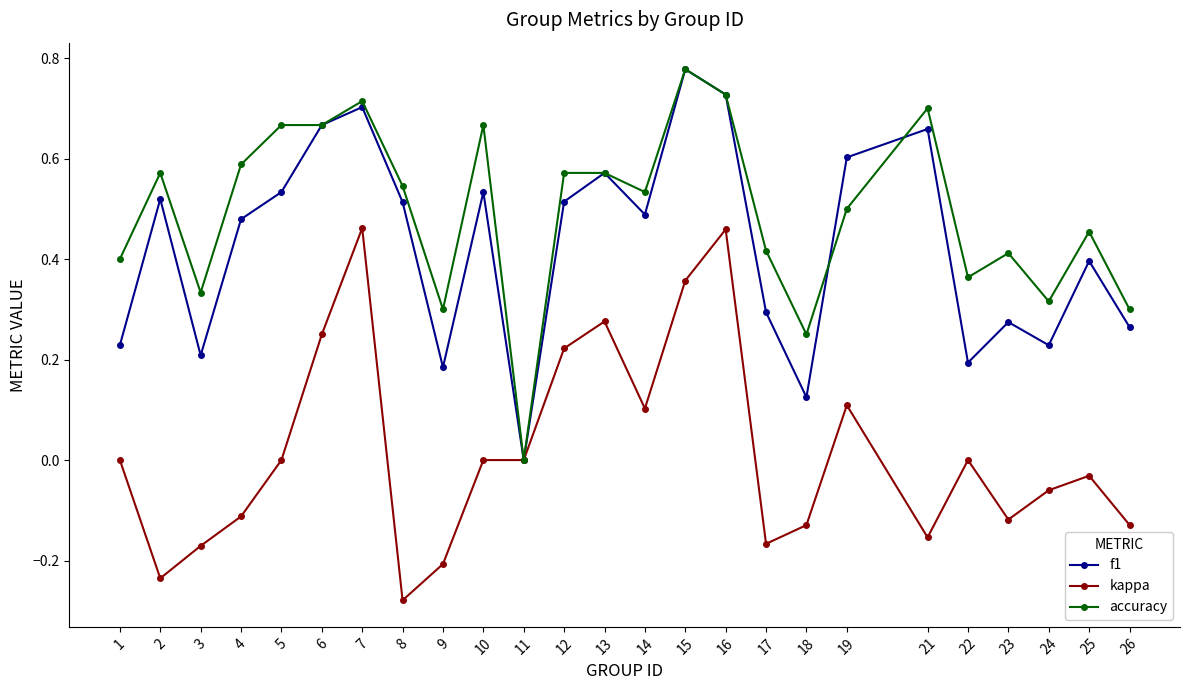

True or false: f1 has a value of 0.1 at 18.

True